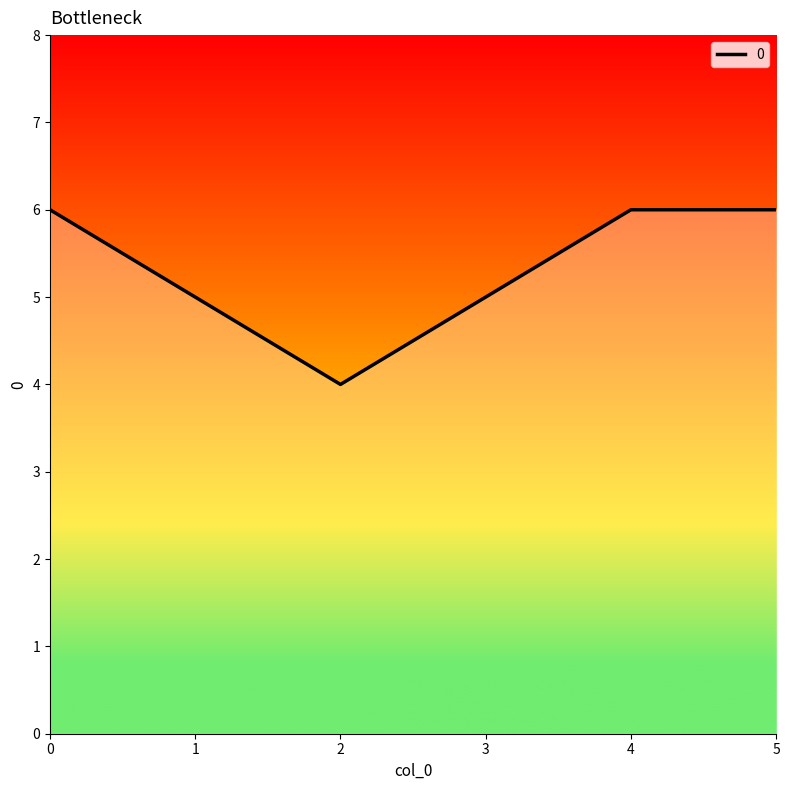

How many distinct data groups are displayed?

1